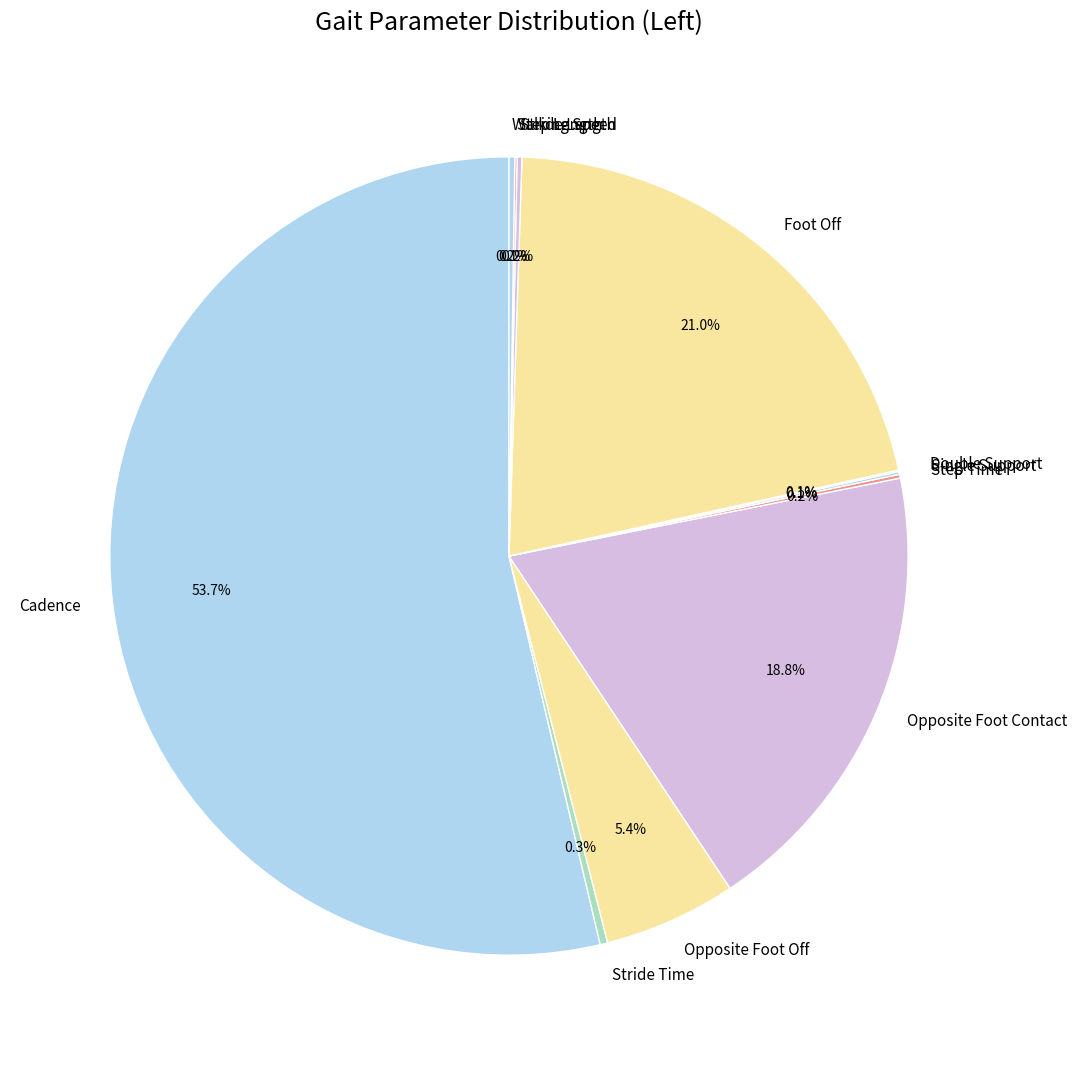

Does any single category account for the majority?

Yes